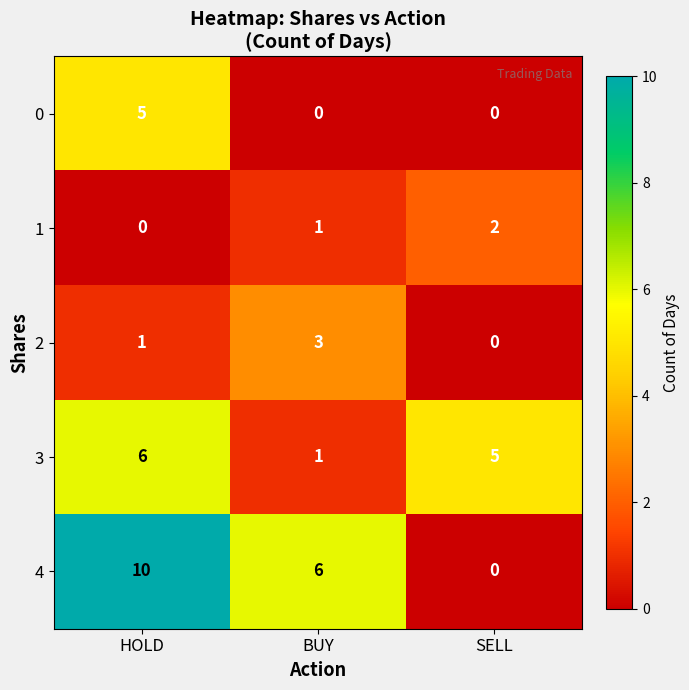

What is the sum of the 3 values at BUY and SELL?

6